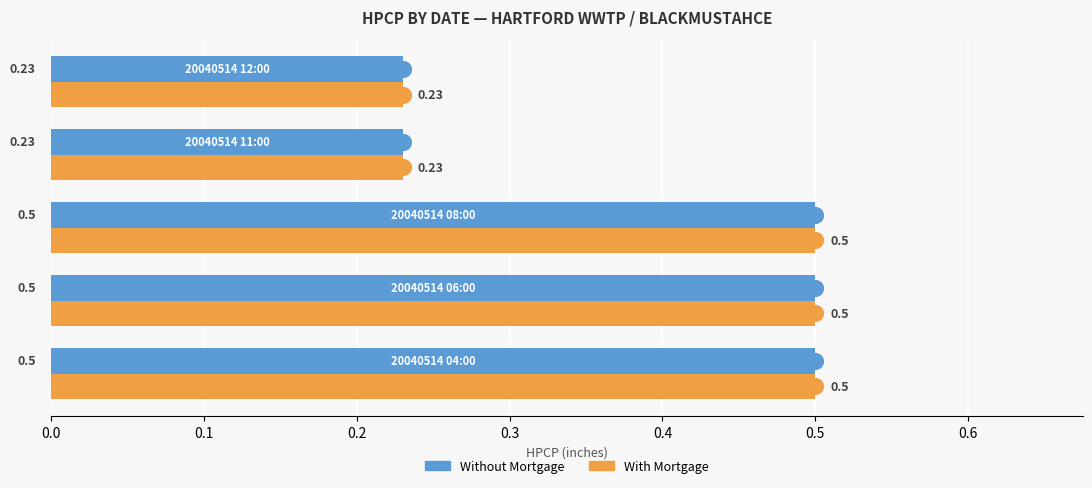

At how many categories does at least one series exceed 0?

5